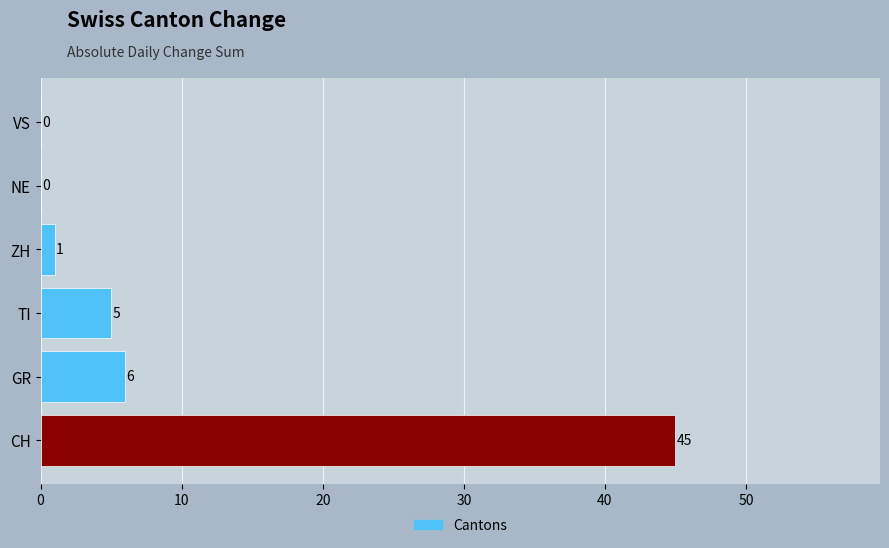

Which category has the highest value across all series?

CH